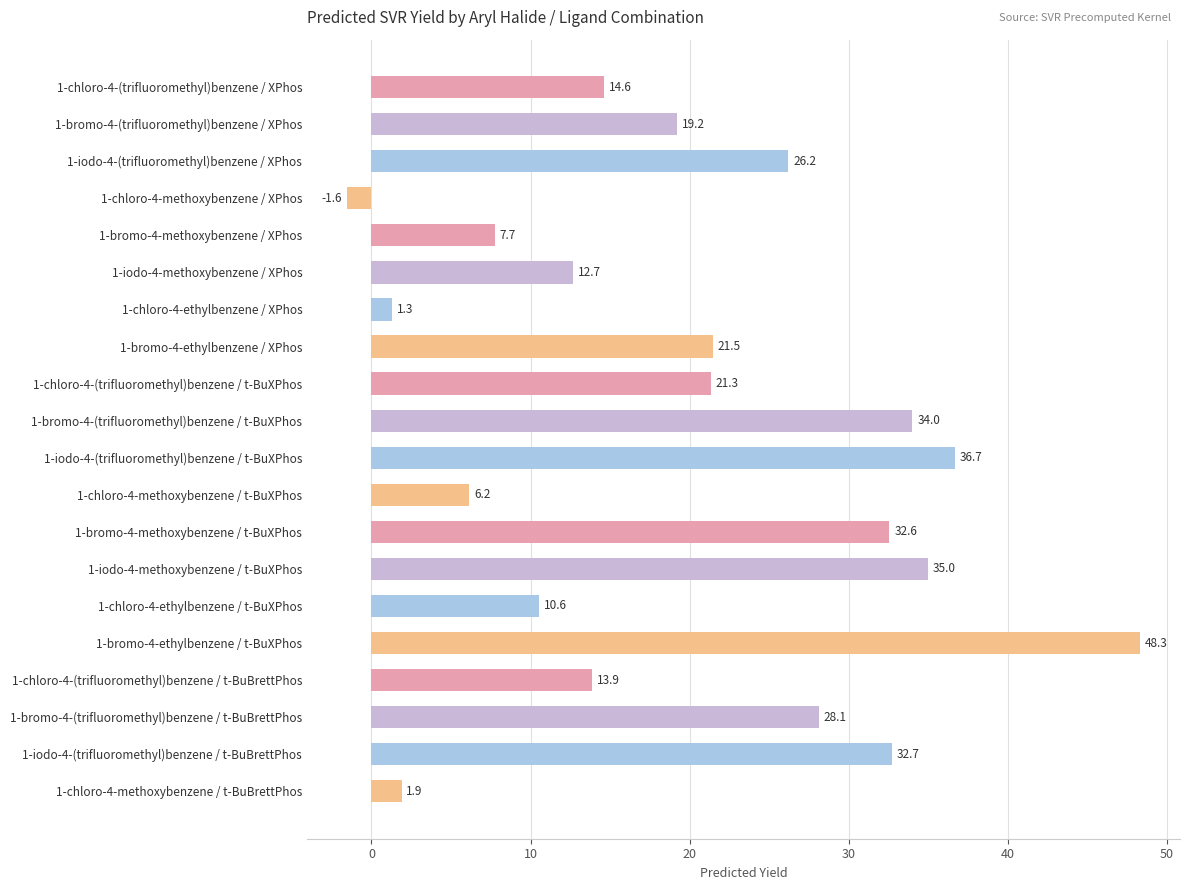

What is the average value?

20.1